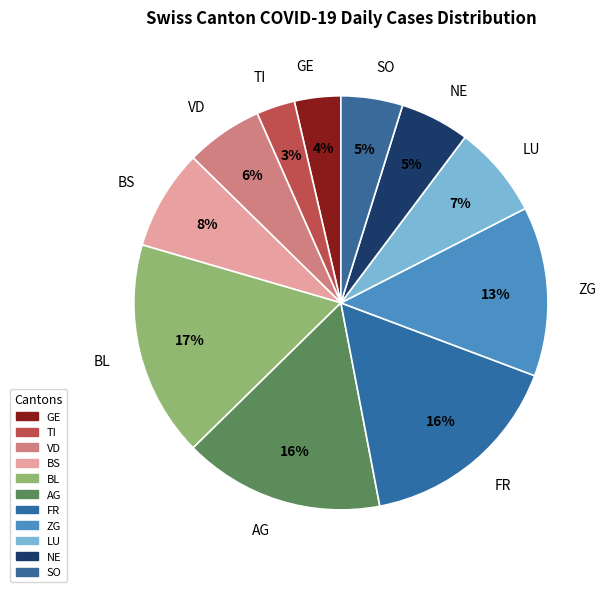

Count the number of slices in the pie.

11